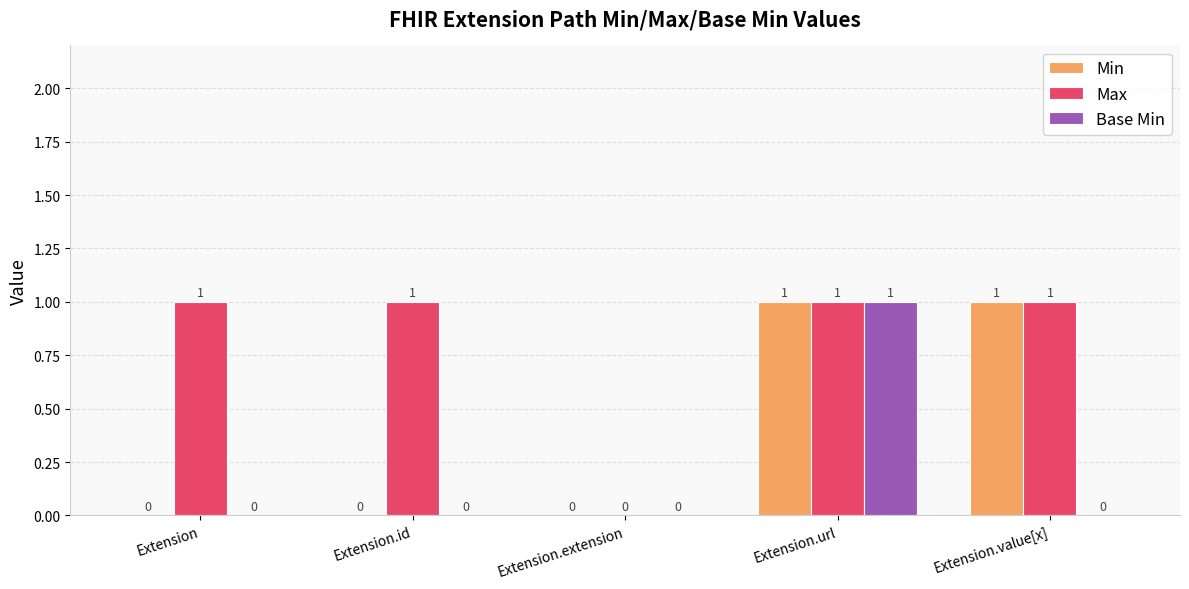

Count the number of categories in the chart.

5